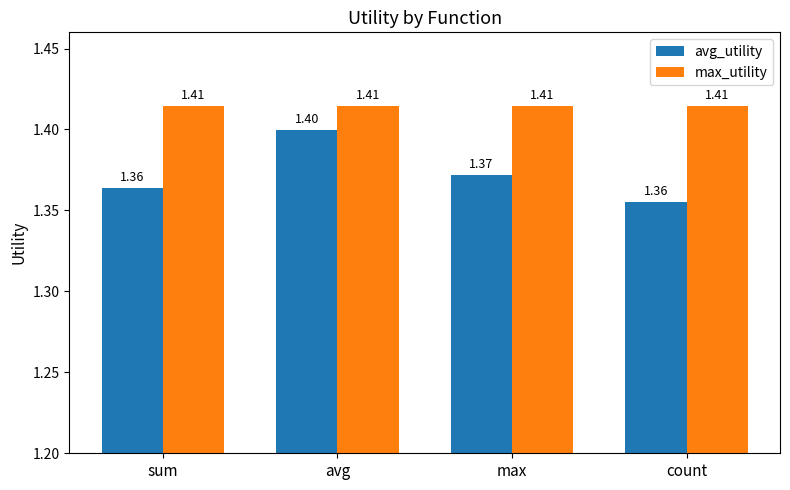

Reading left to right, list all the values displayed in this chart.

avg_utility: 1.4	1.4	1.4	1.4
max_utility: 1.4	1.4	1.4	1.4